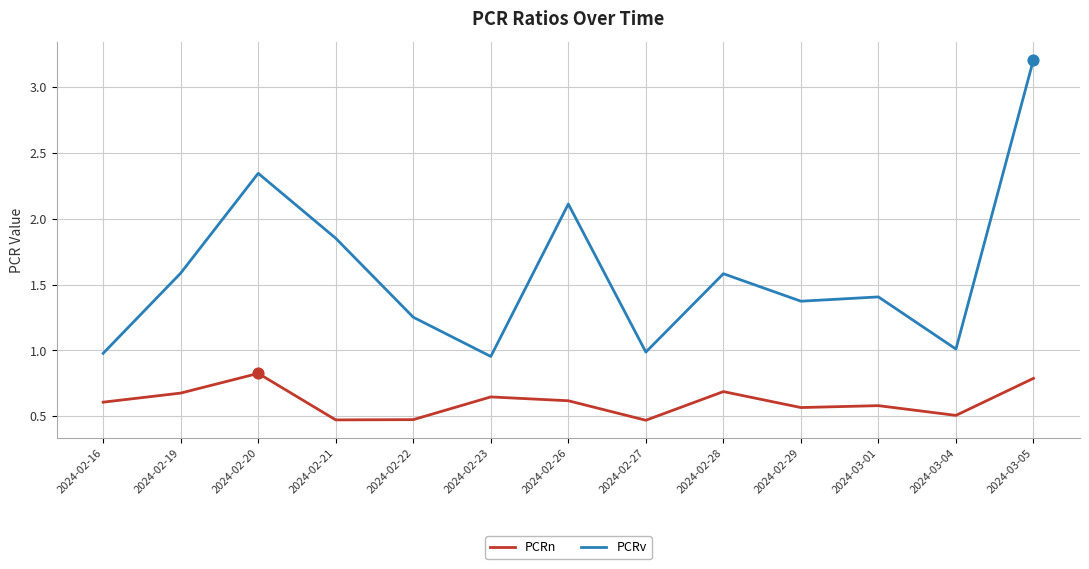

Between 2024-02-28 and 2024-03-05, which series saw the biggest shift?

PCRv